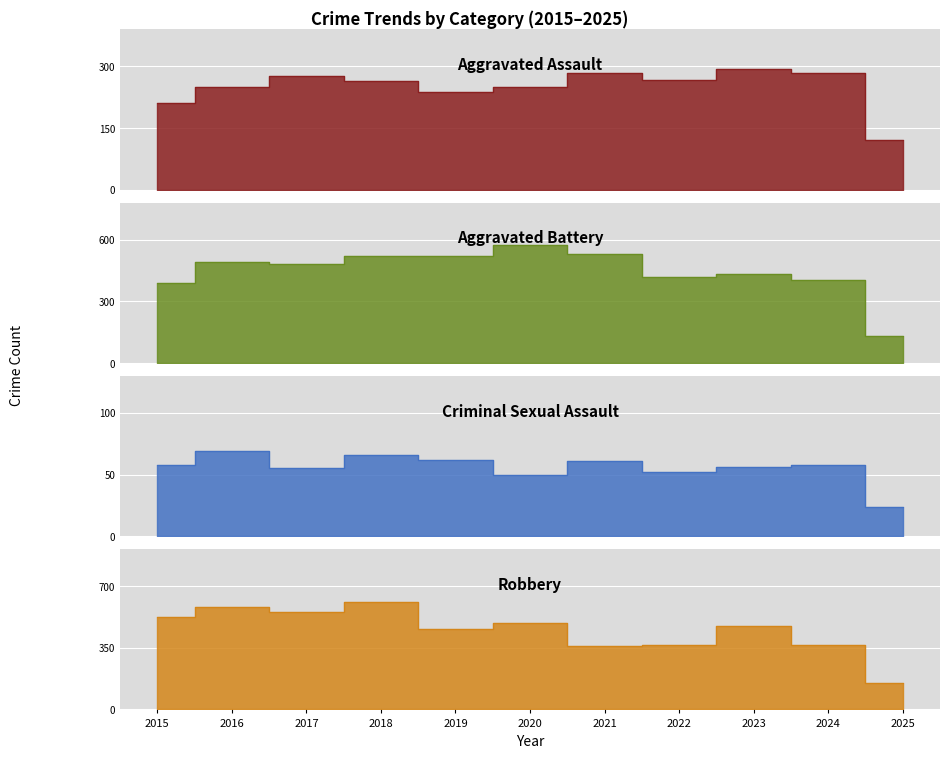

At which category is the sum across all series the highest?

2018